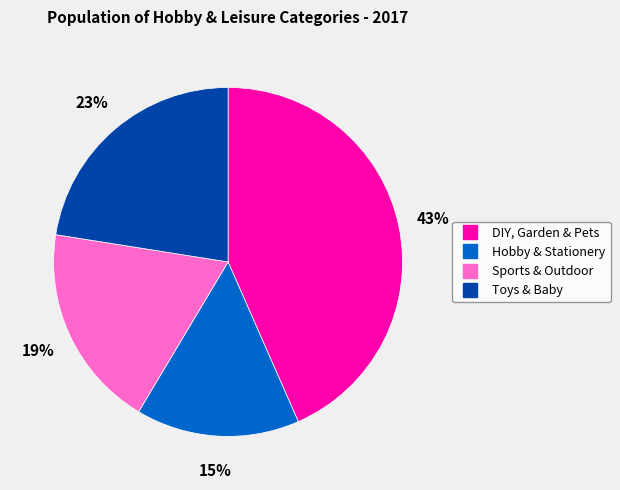

Is there a majority slice in this chart?

No